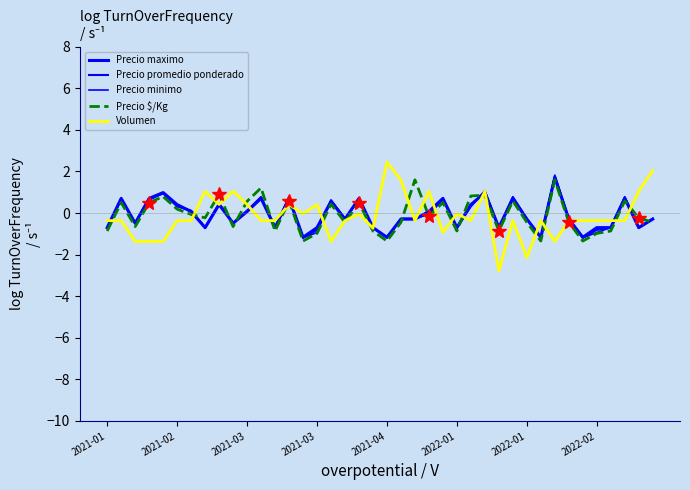

Which series ends up on top after the final intersection of Precio $/Kg and Precio maximo?

Precio maximo